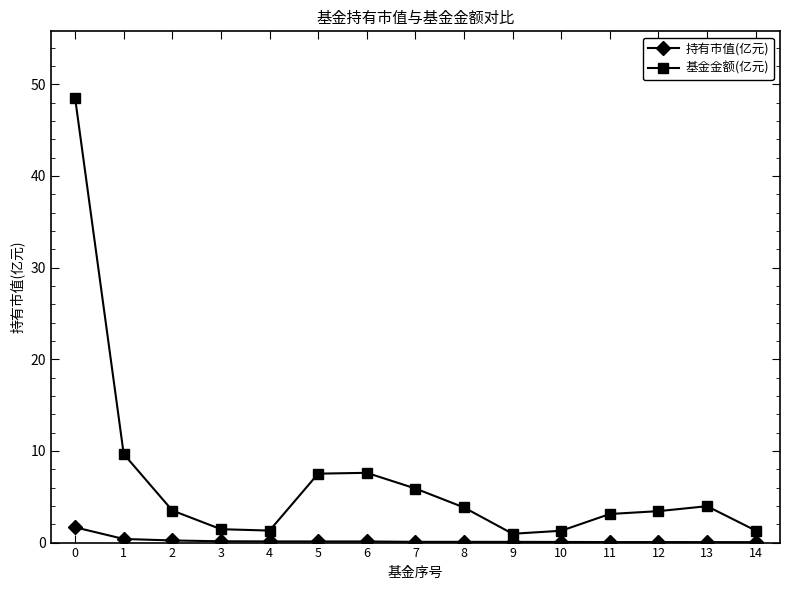

What is the total value across all series at 11?

3.2